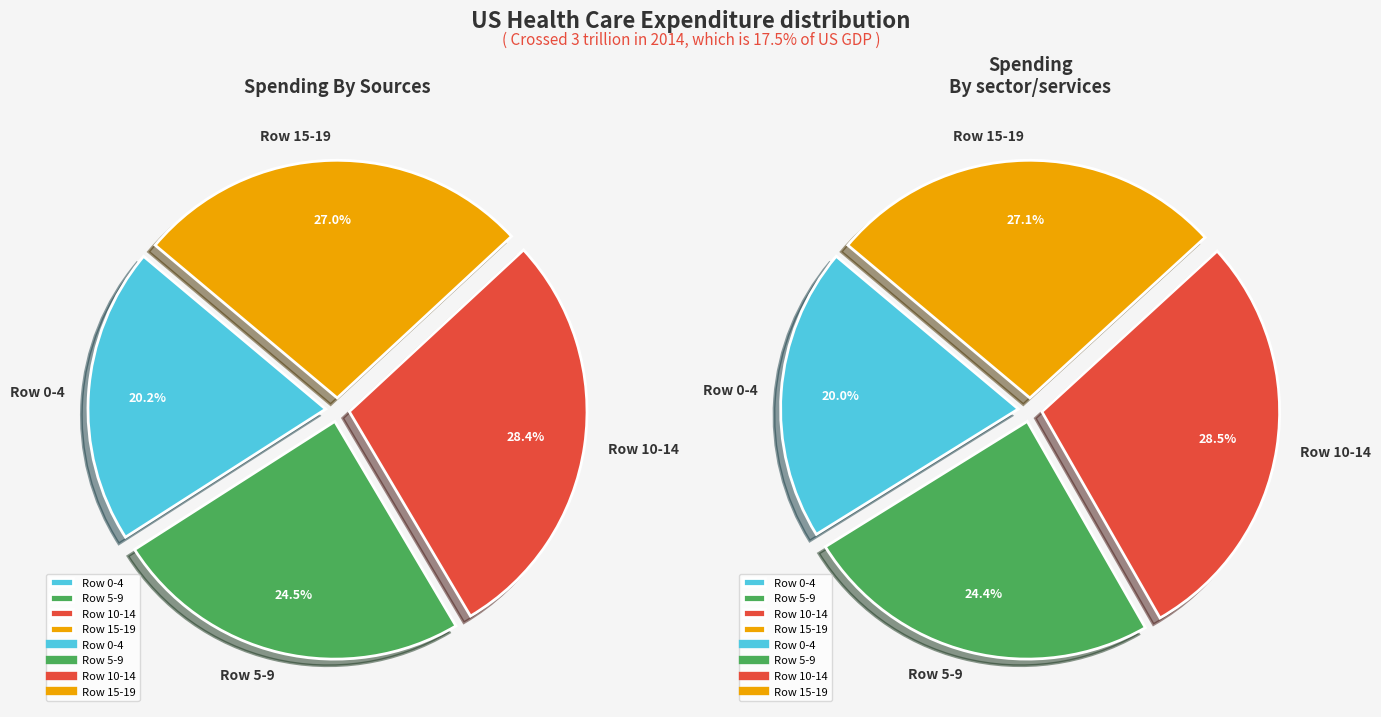

Combined, do 14 and 8 account for over 50%?

No